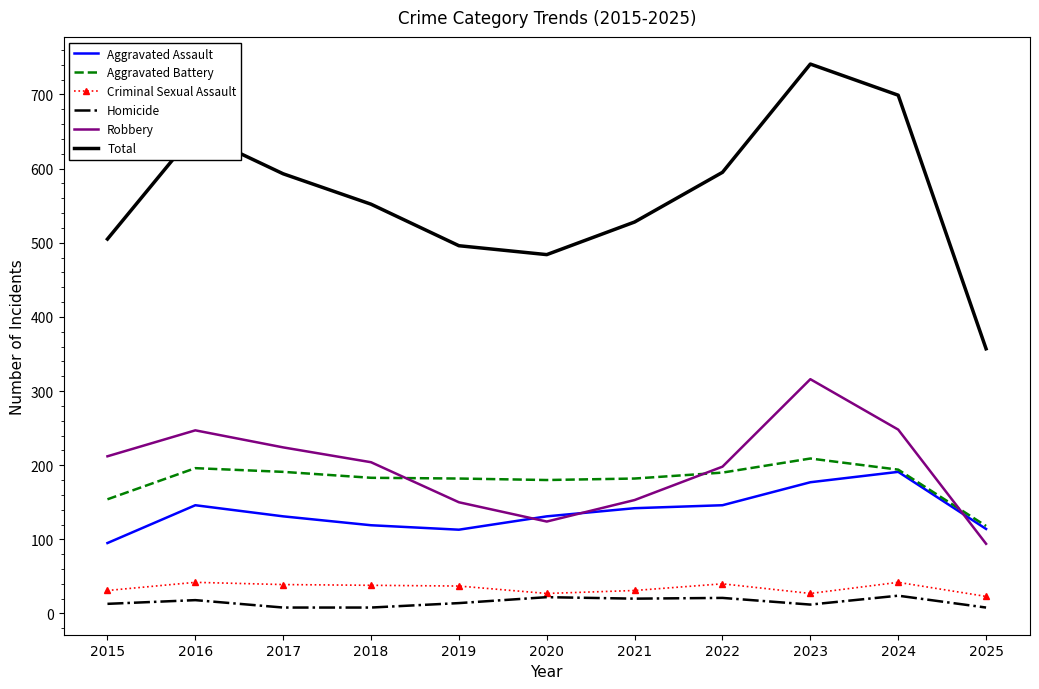

True or false: Total and Homicide intersect in this chart.

False